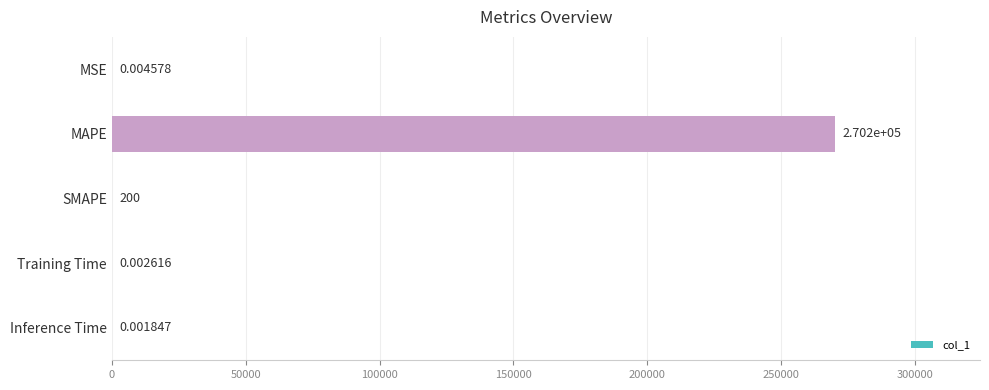

What is the change in value from SMAPE to Training Time?

-200.0